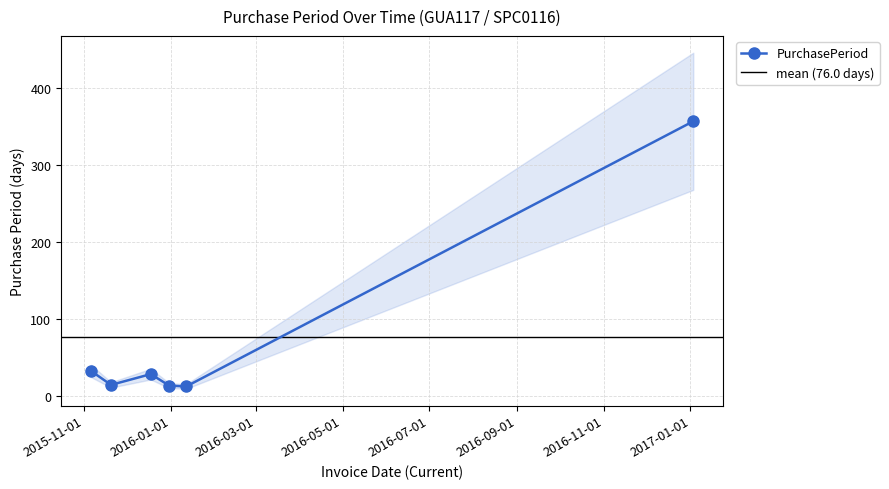

What is the value of the 6th point from the left?

357